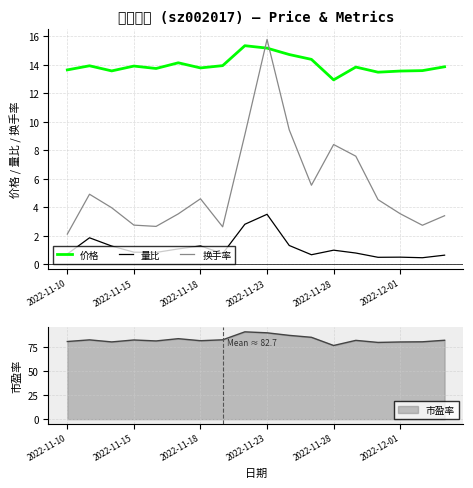

What are all the series names shown in the legend?

价格, 量比, 换手率